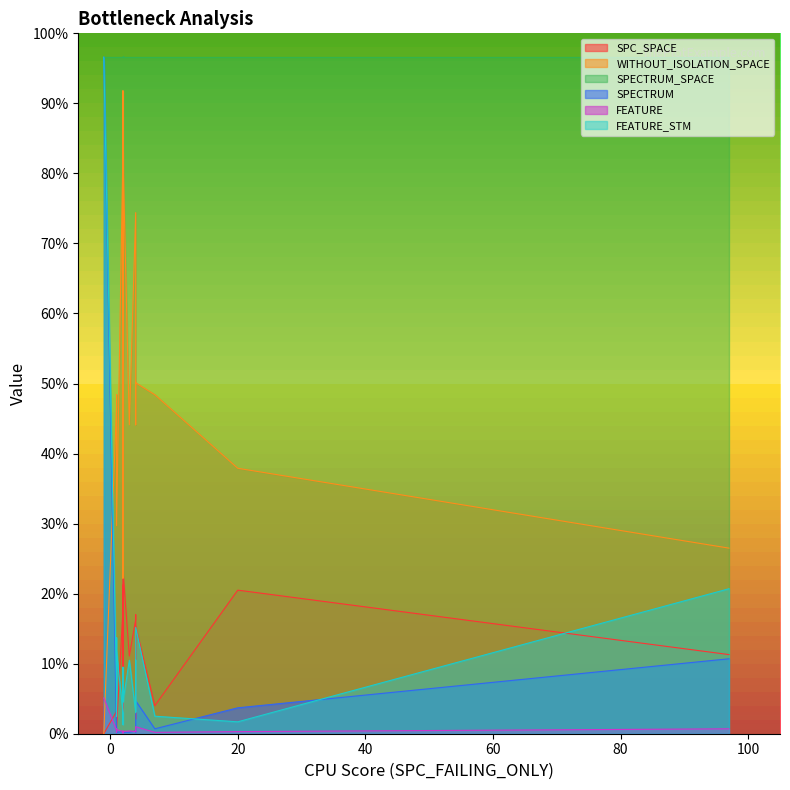

Which series changed the most between 2 and 9?

WITHOUT_ISOLATION_SPACE